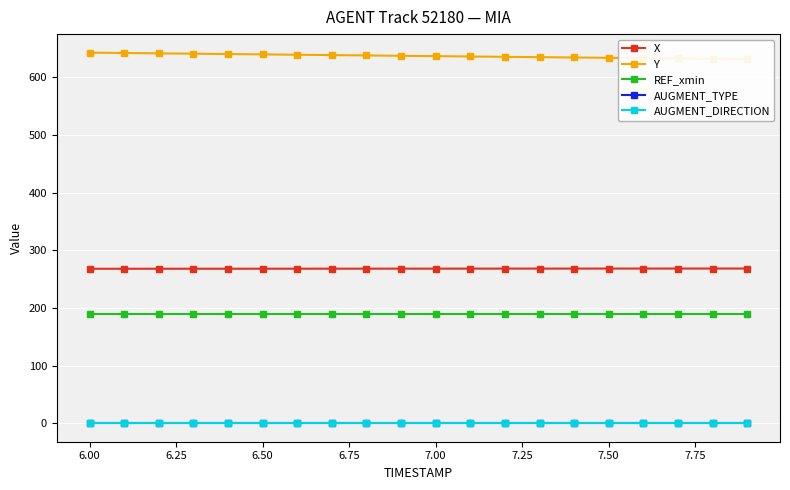

What is the highest value of the X series?

268.3